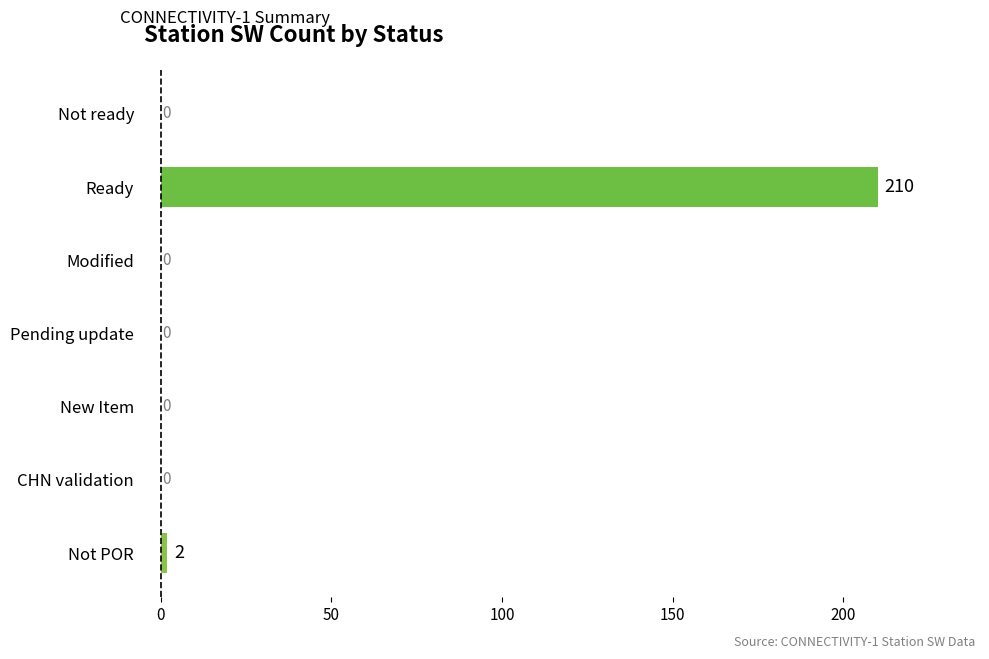

Are the bars horizontal?

Yes